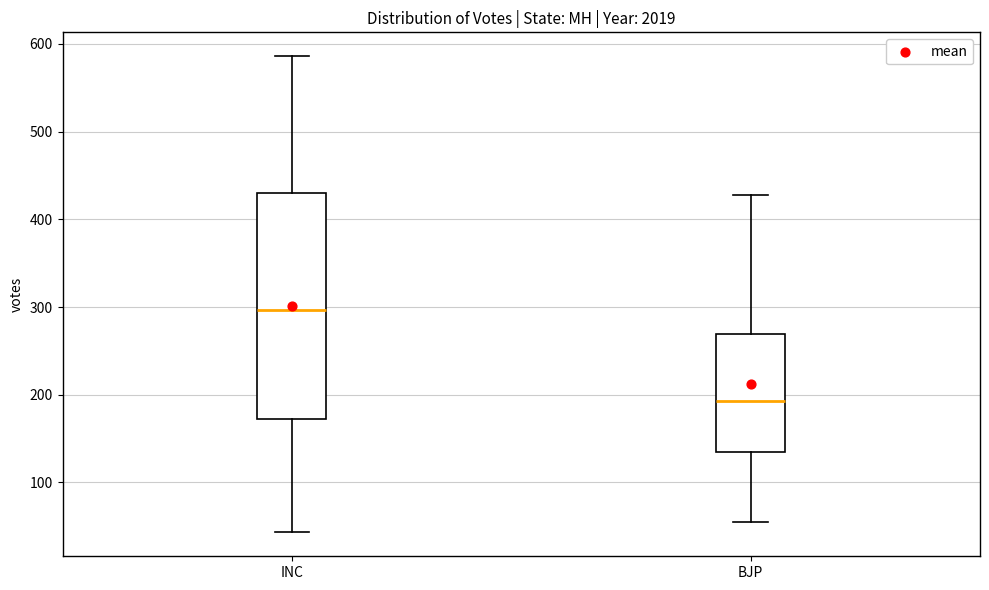

Reading left to right, transcribe this box plot: for each box, give where its median line is, the range the box spans, and where its two whiskers end, as read against the y-axis. The values are not printed on the chart, so give them approximately, as read against the axis.

INC: median 300, box 170 to 430, whiskers 40 to 590
BJP: median 190, box 140 to 270, whiskers 60 to 430